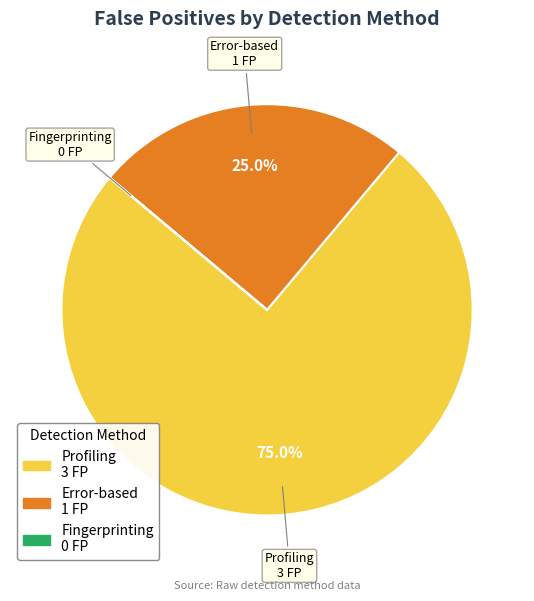

Which slice represents more than half of the pie?

Profiling